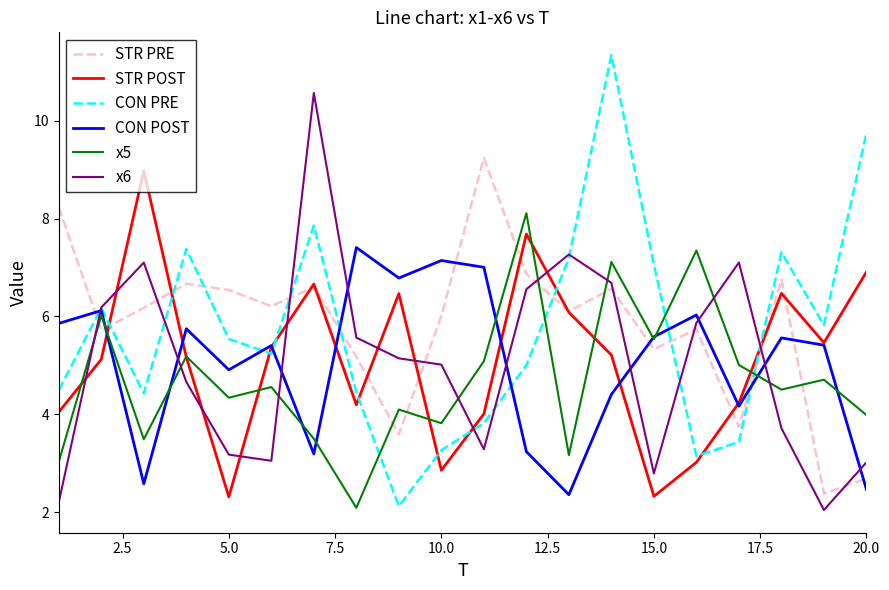

What is the sum of all x5 values?

94.7